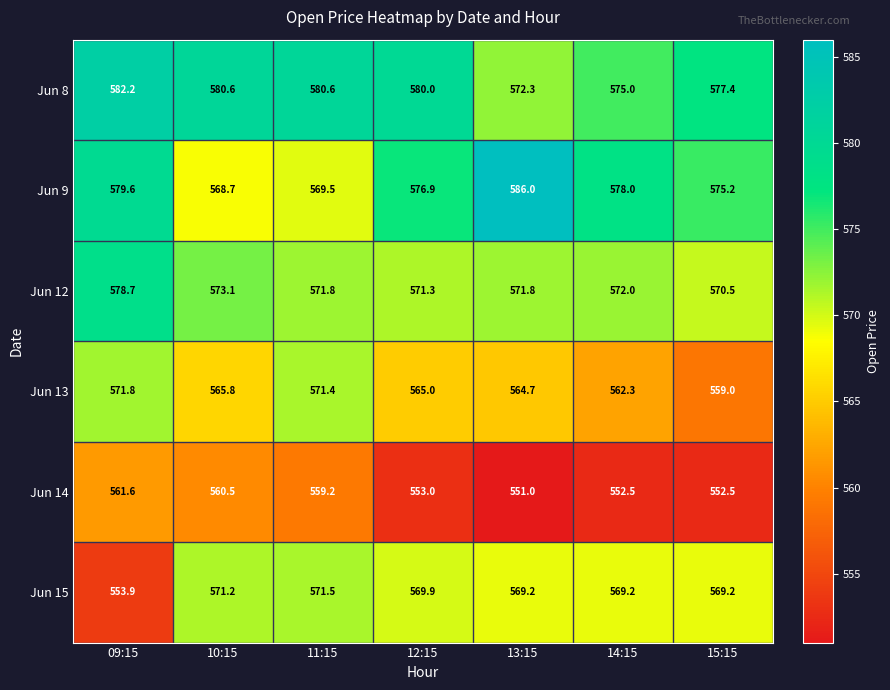

Which category has the highest value across all series?

13:15